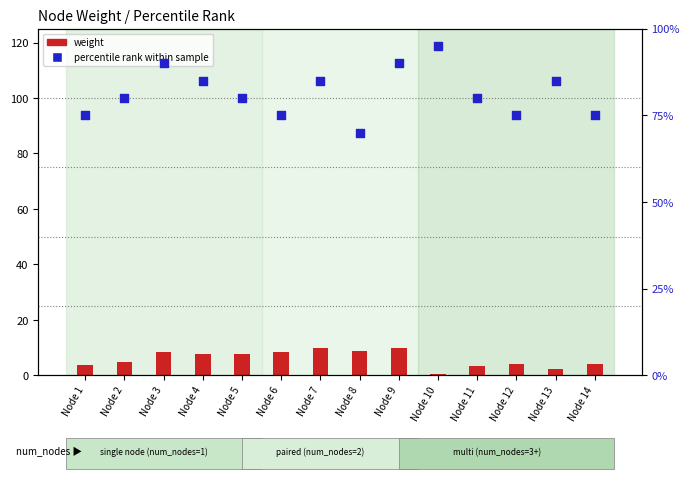

At which category is the sum across all series the highest?

Node 9